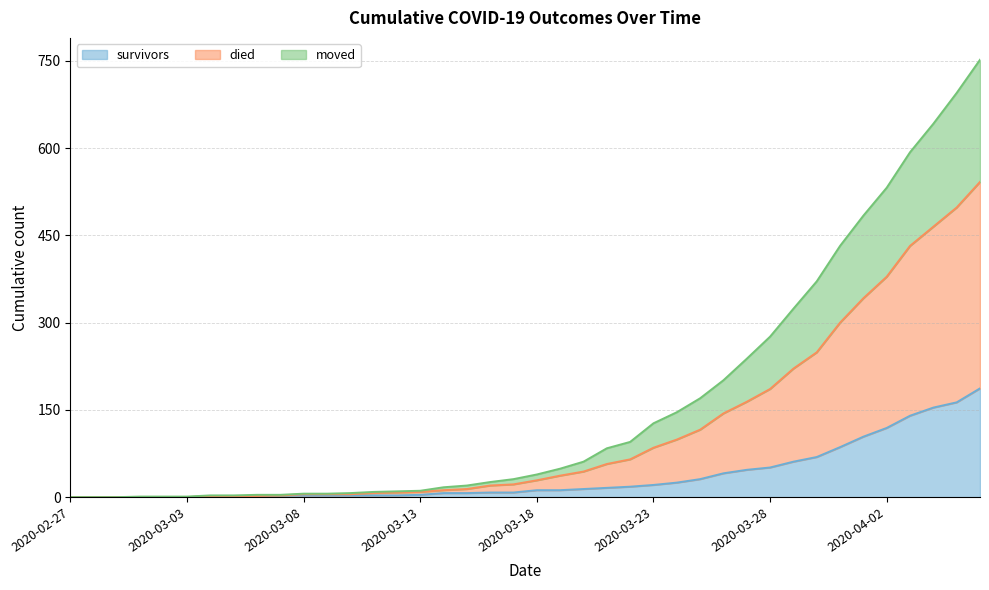

The value of survivors at 2020-02-28 is 0. True or false?

True